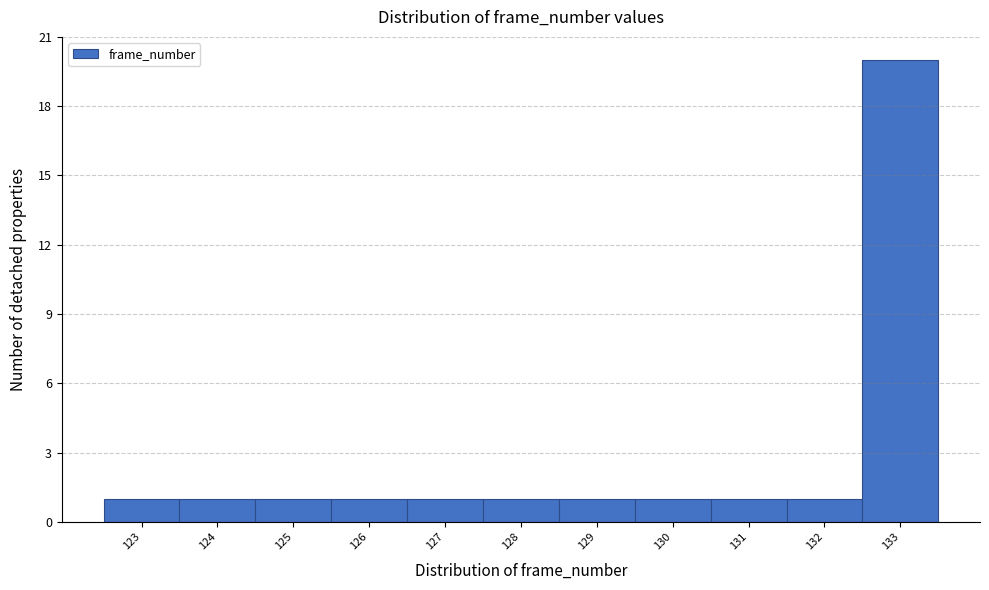

How tall is the bar that spans 122.5 to 123.5 on the x-axis? The values are not printed on the chart, so give them approximately, as read against the axis.

1